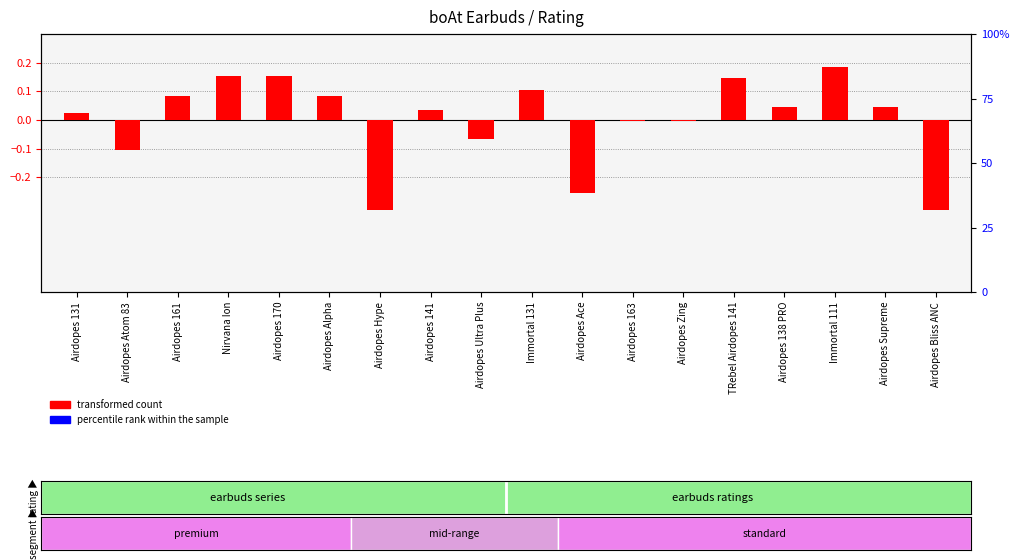

How many data points in transformed count are less than 0?

7